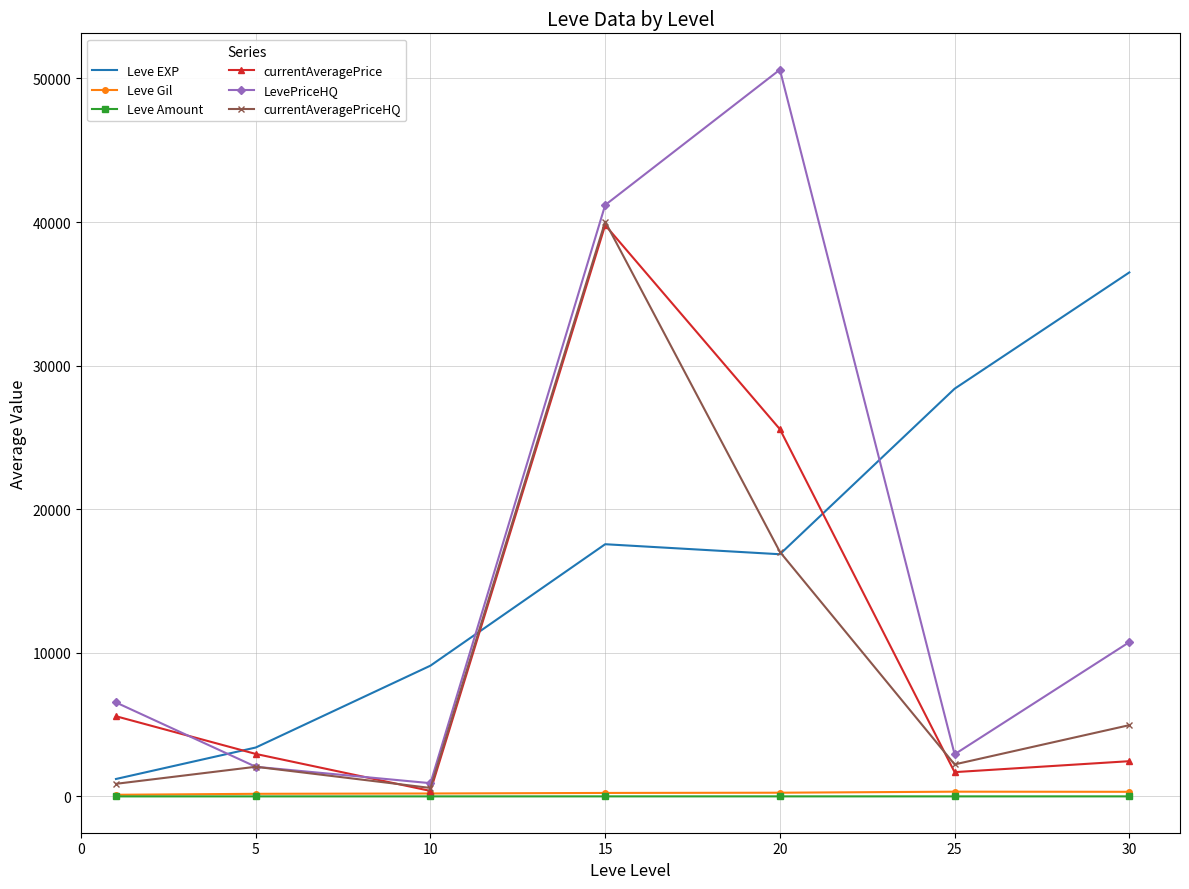

What is the maximum value for currentAveragePrice?

39787.3